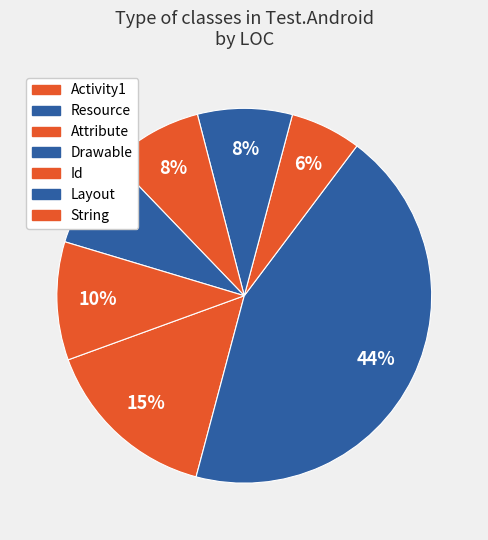

How many slices are in this pie chart?

7